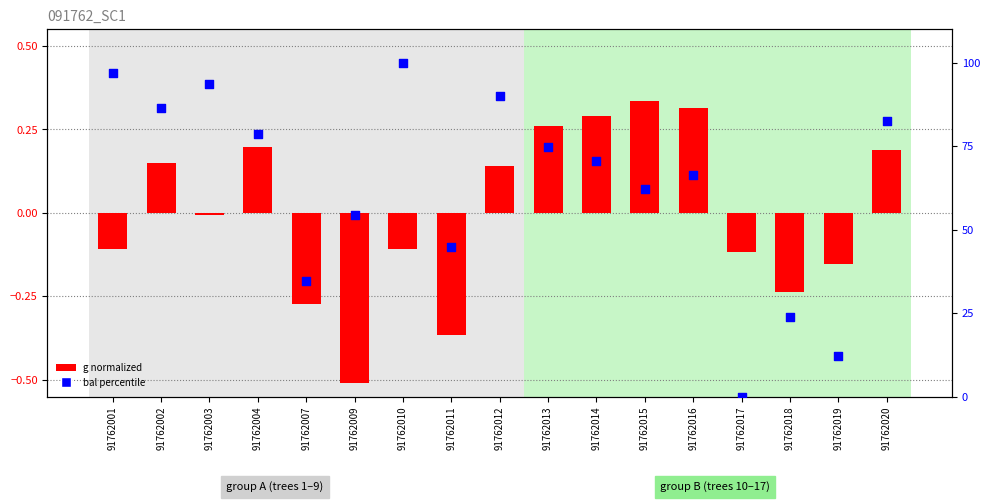

Is the value of g (normalized) at 91762020 greater than the value of bal (percentile) at 91762014?

No